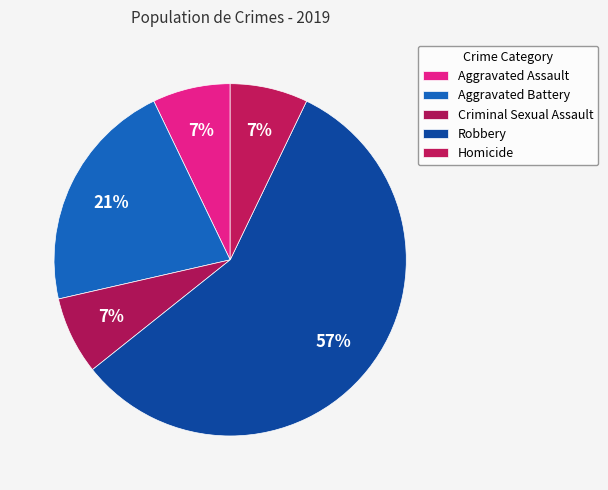

Count the number of slices in the pie.

5